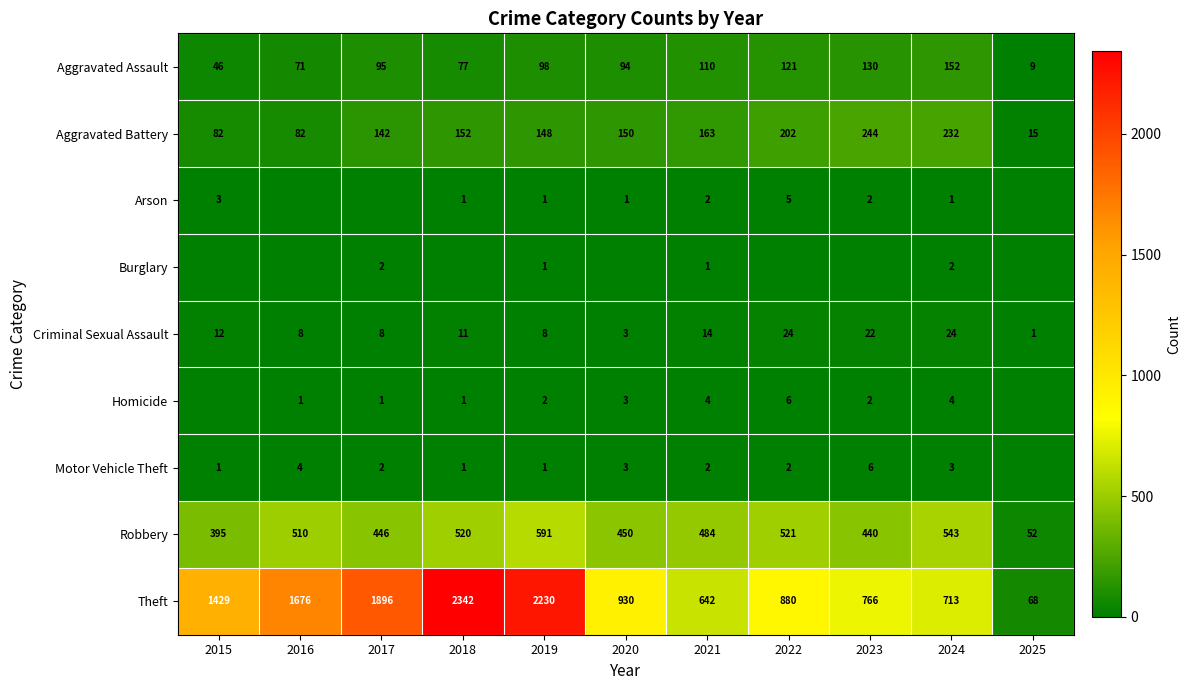

What is the maximum value for Theft?

2342